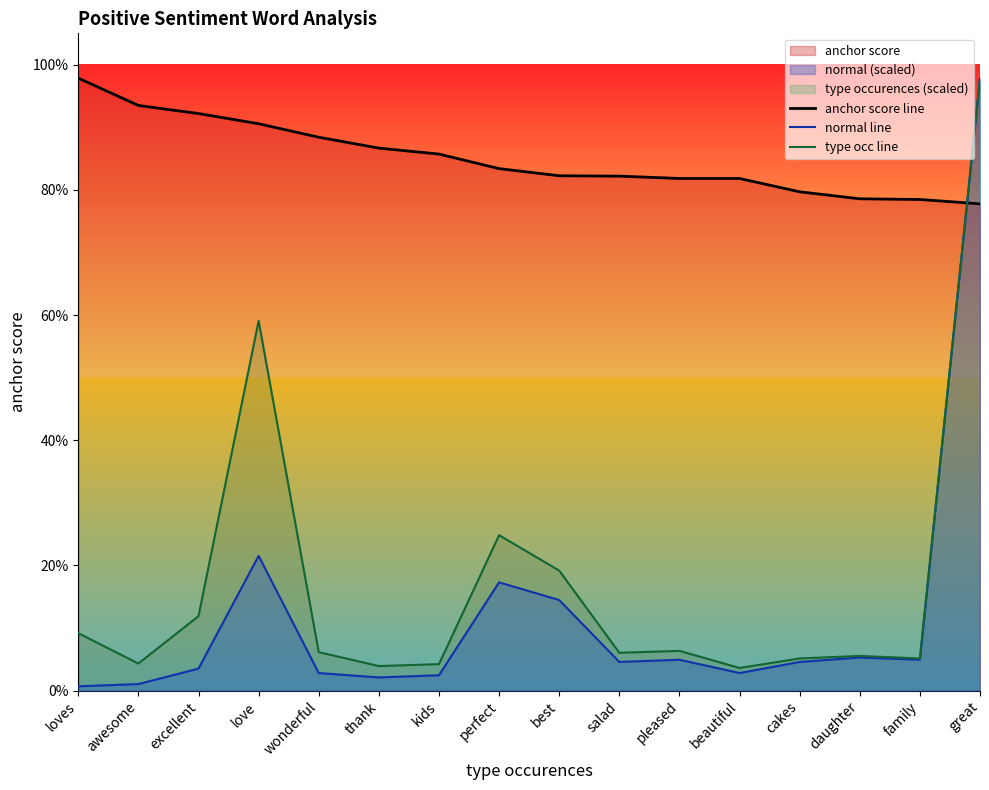

What is the difference between the maximum and minimum values in the normal line series?

1.0